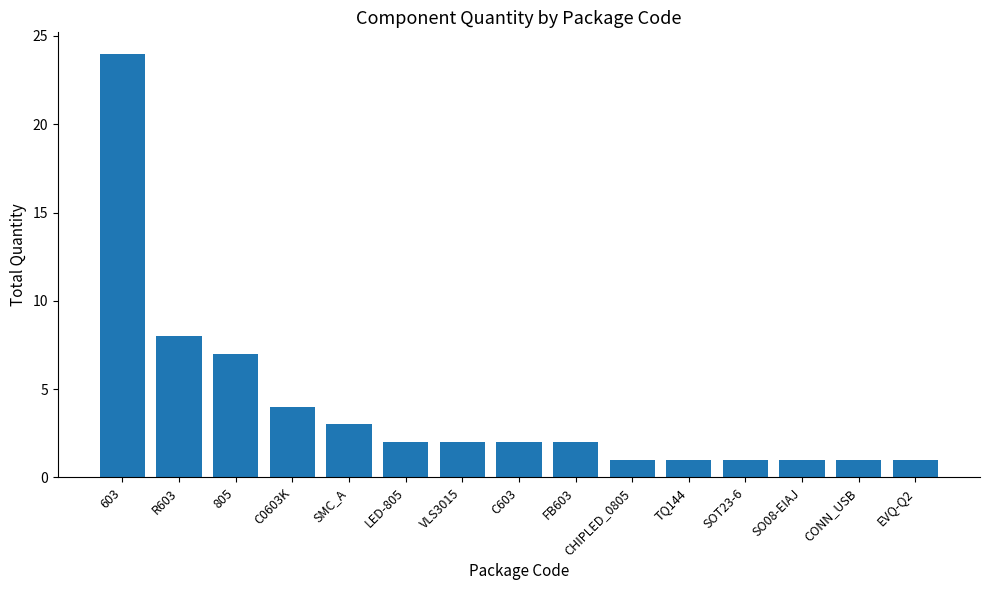

What is the ratio of the value at VLS3015 to the value at LED-805?

1.0